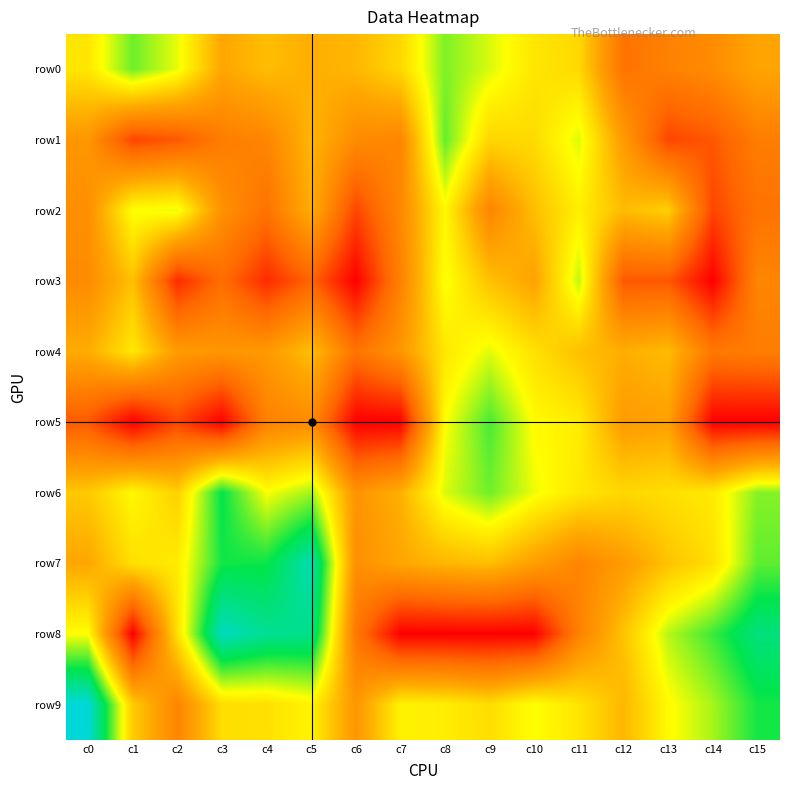

Which series has the widest spread of values?

row8